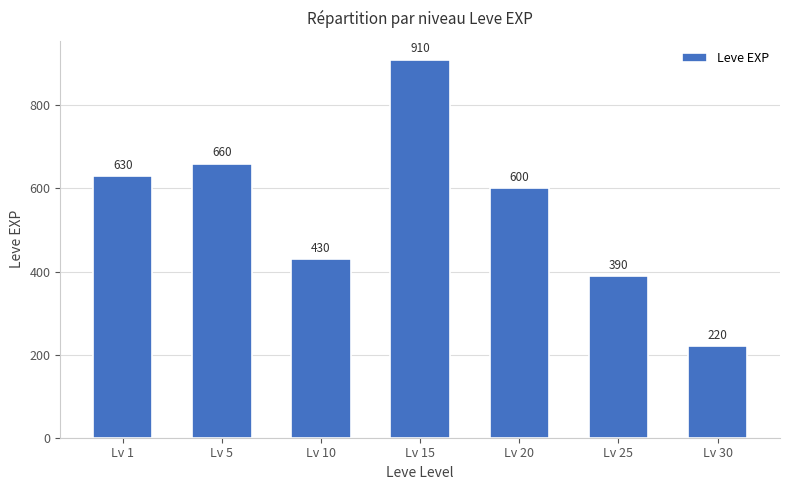

At which label is the value closest to 565?

Lv 20